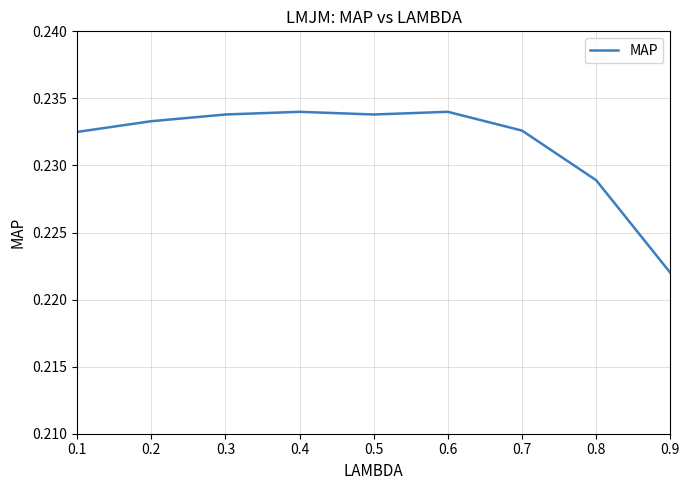

What is the sum of the values at 0.7 and 0.5?

0.5